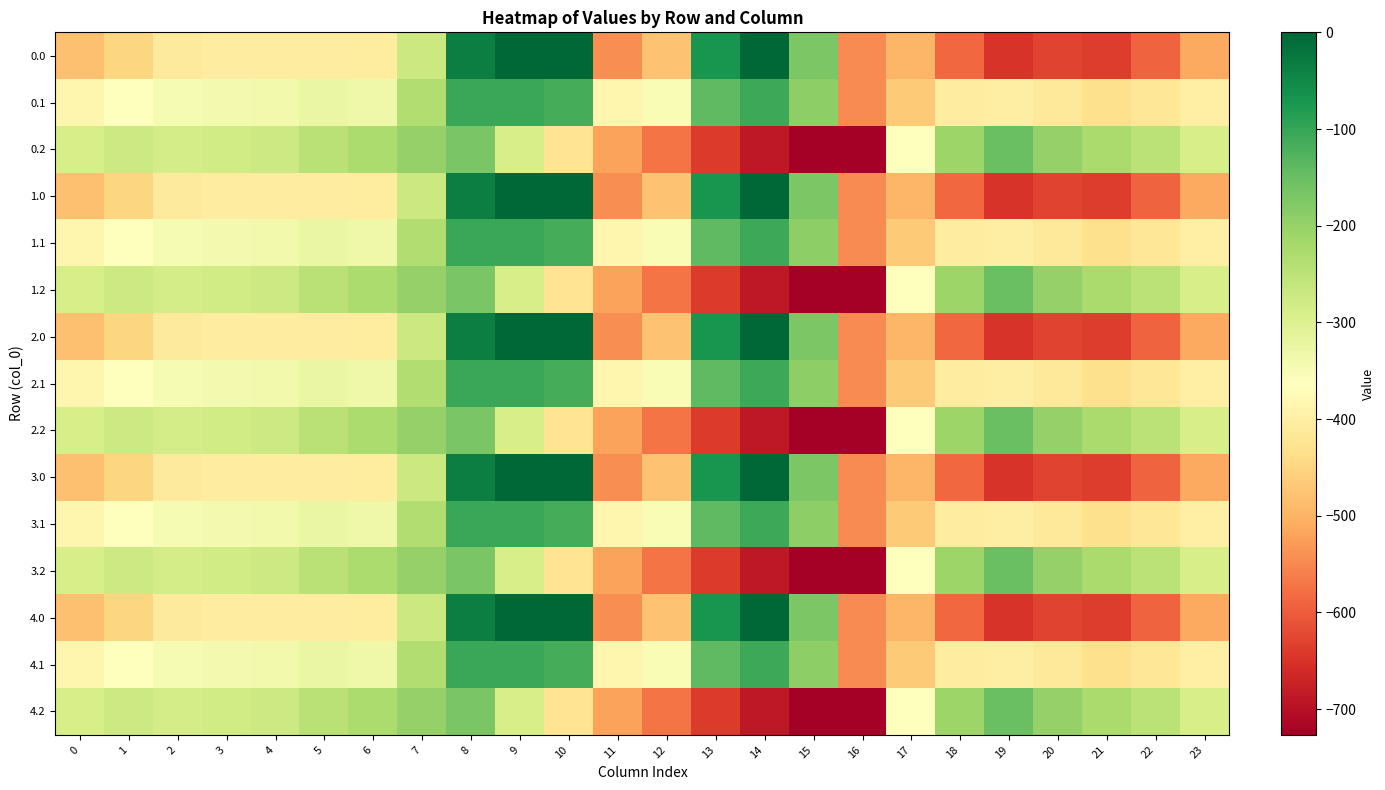

What is the total value across all series at 17?

-6618.9